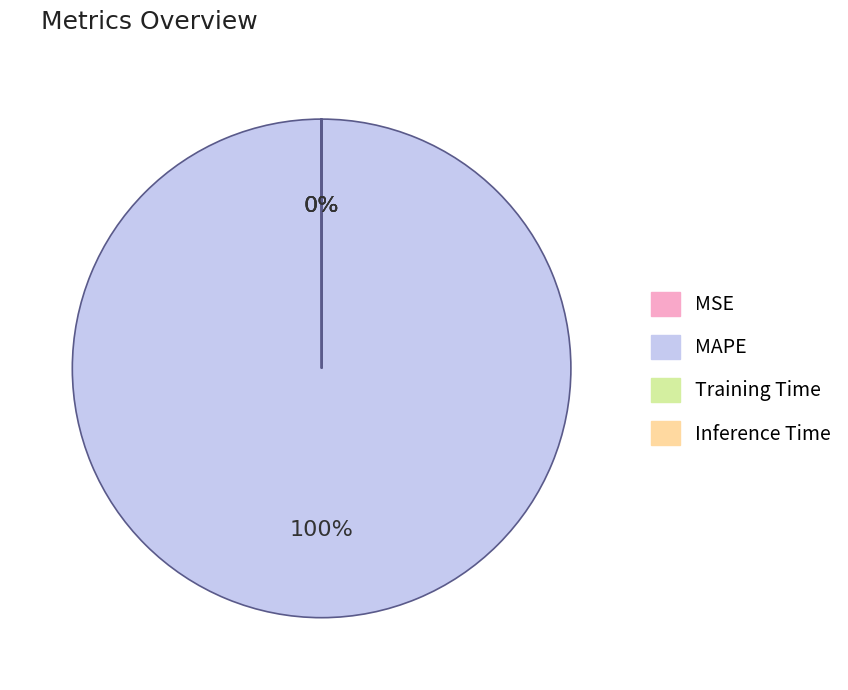

Which slice is the largest?

MAPE